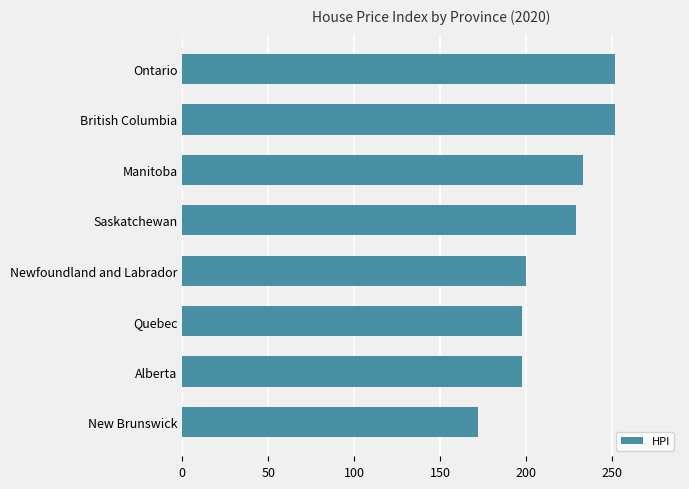

True or false: the data shows 172.2 at New Brunswick.

True